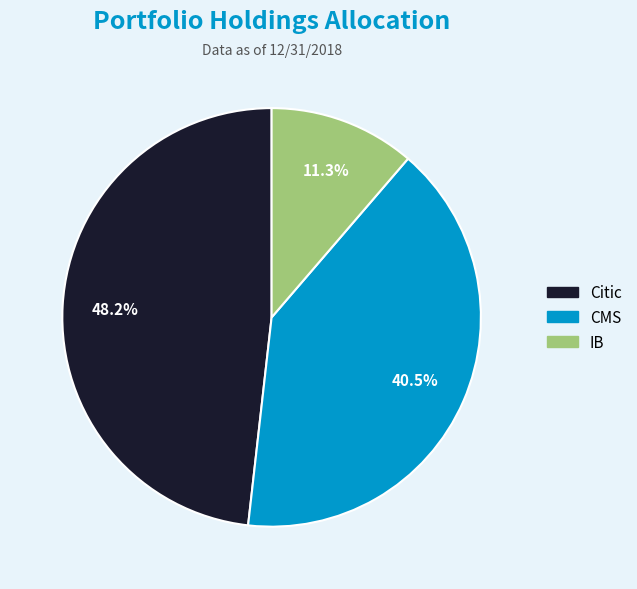

Is there a majority slice in this chart?

No